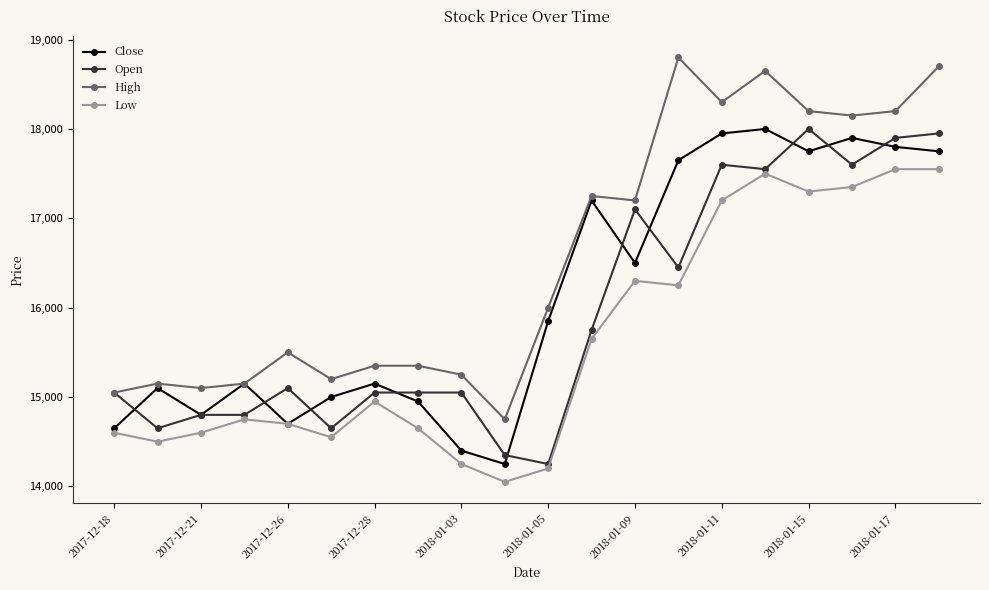

What is the minimum value for Low?

14050